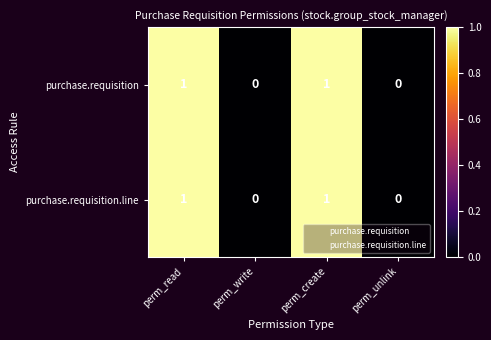

How many purchase.requisition.line values are between 0 and 1?

4